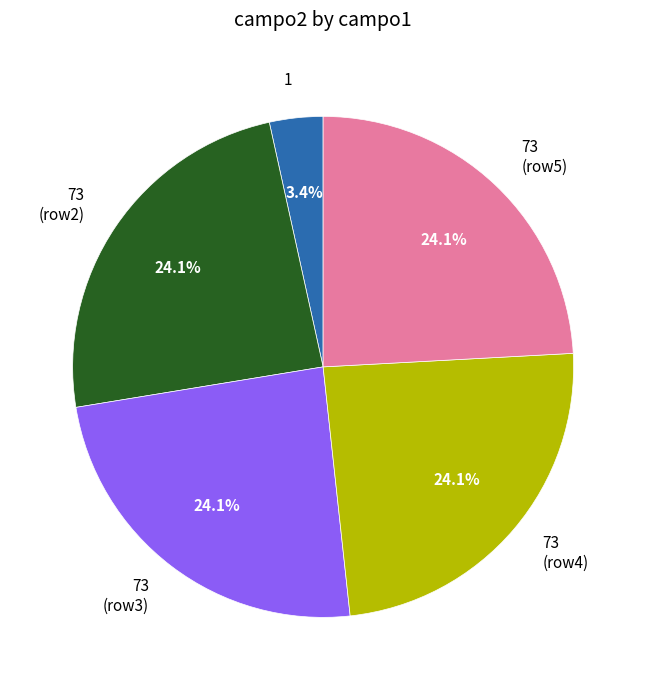

Which has a higher value, 73 (row3) or 1?

73 (row3)